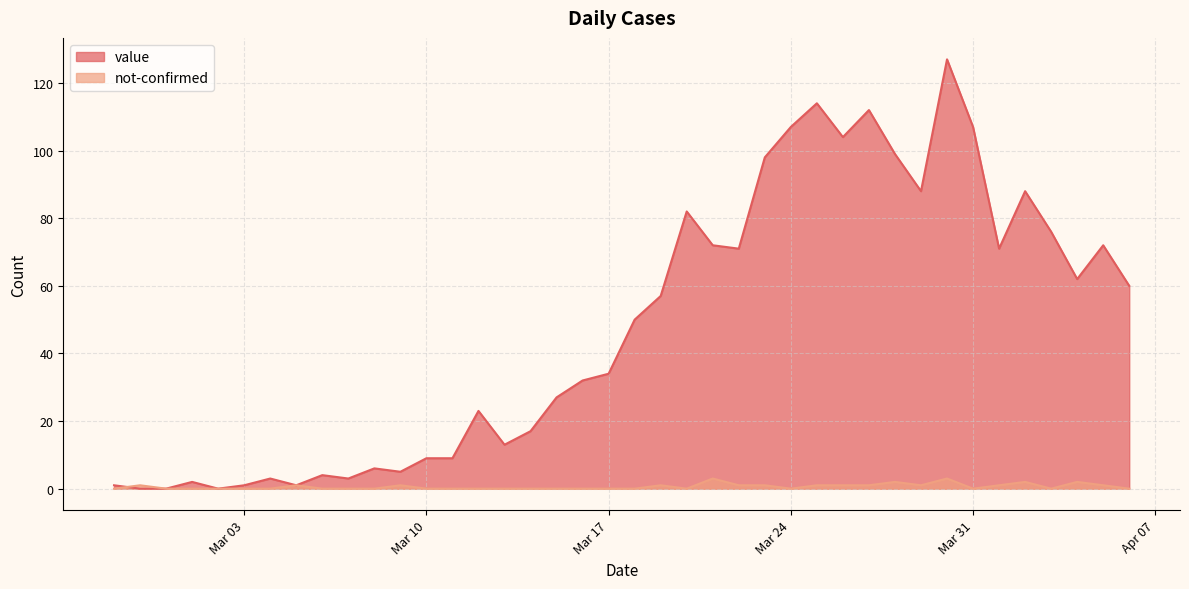

What is the difference between the maximum and minimum values in the value series?

127